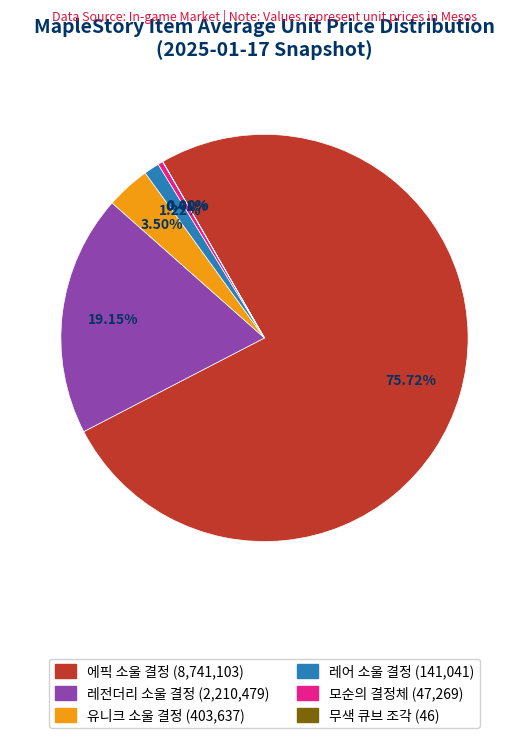

Do 레전더리 소울 결정 and 유니크 소울 결정 together represent more than half of the pie?

No